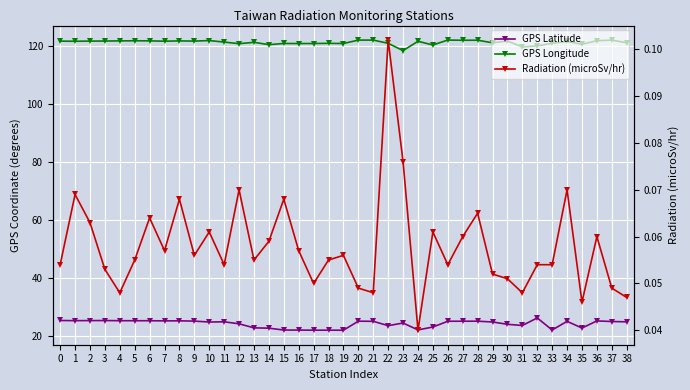

At which category is the sum across all series the highest?

20